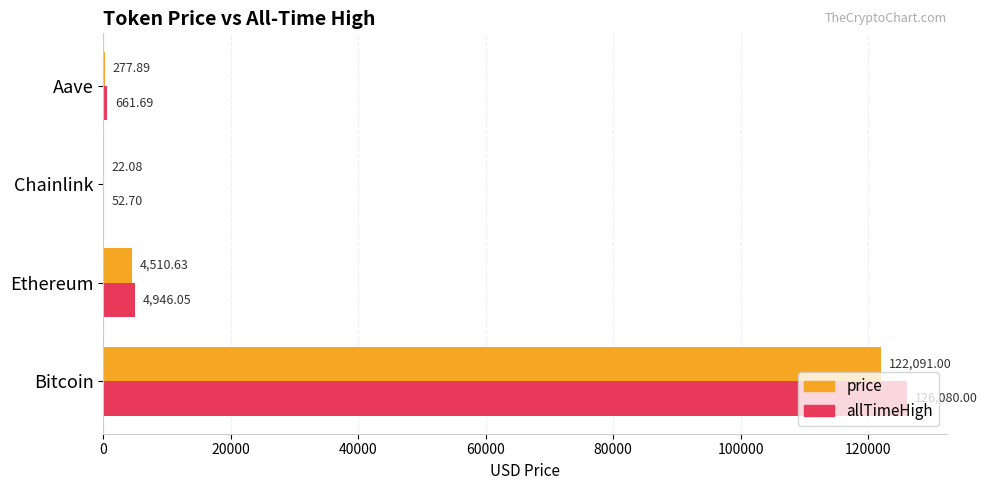

How many data points in allTimeHigh are above 4946?

2